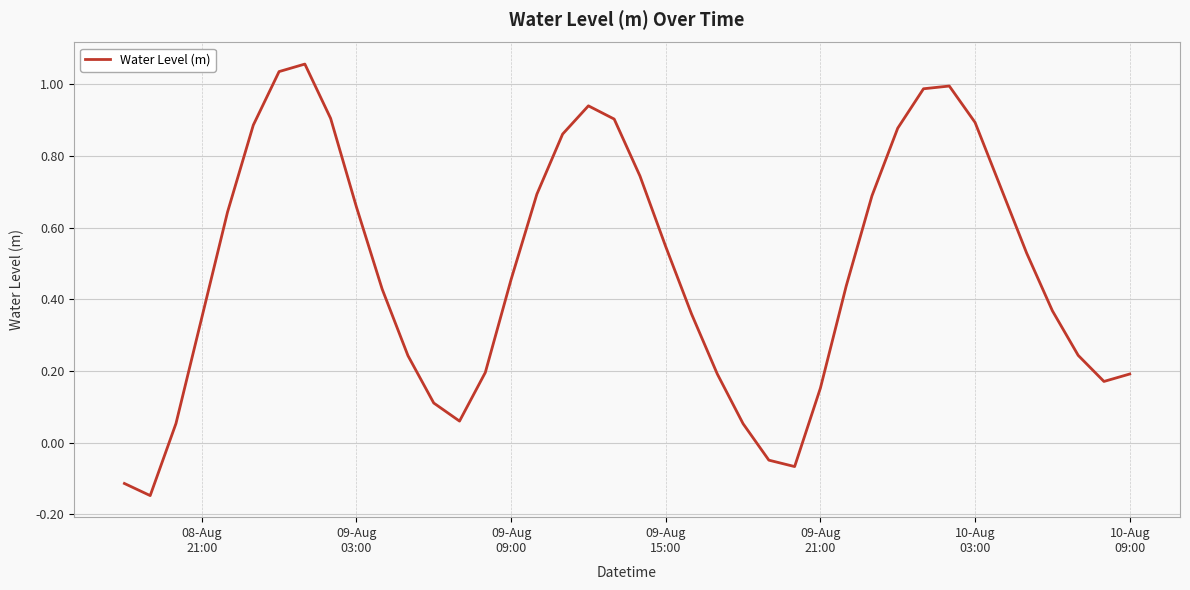

Is this an area chart (filled region under the line)?

No